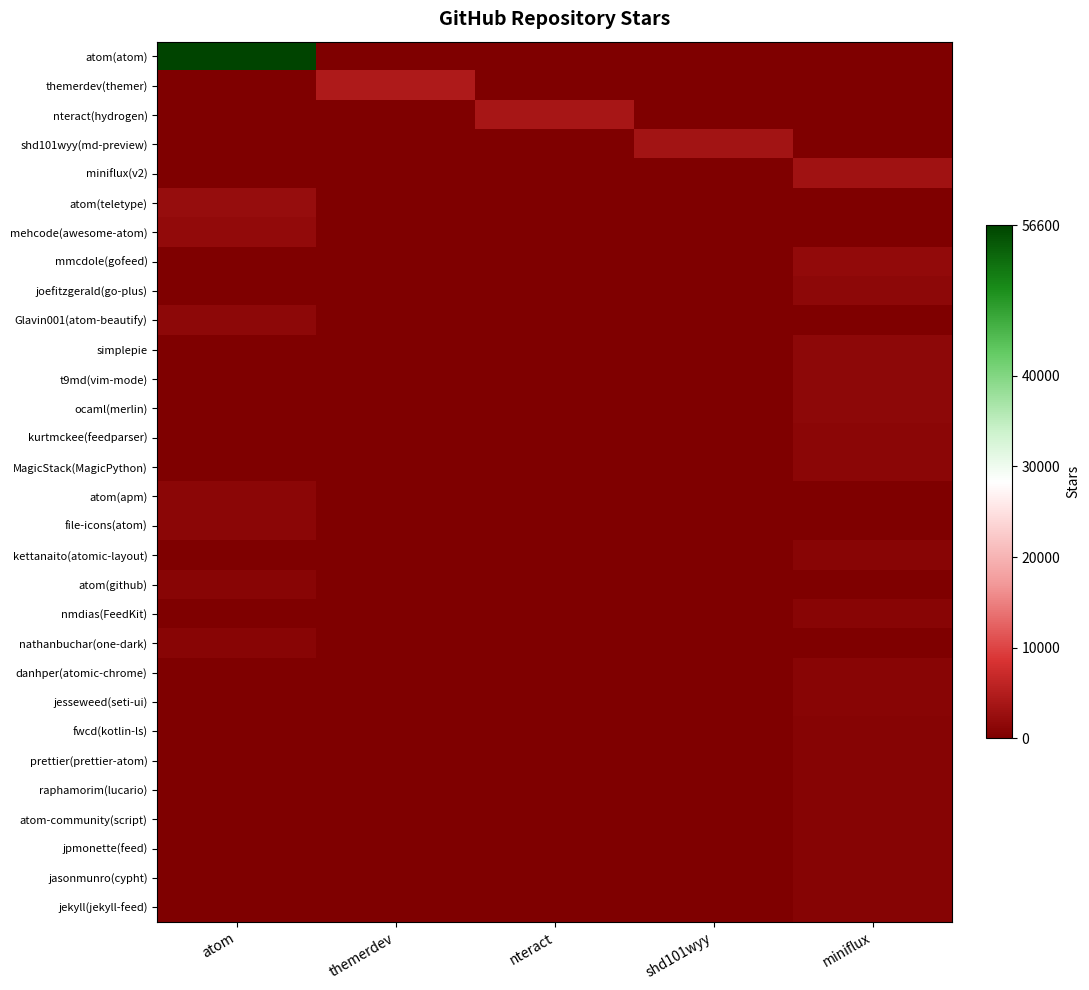

Reading left to right, extract all data points from this chart.

atom(atom): atom=56600	themerdev=0	nteract=0	shd101wyy=0	miniflux=0
themerdev(themer): atom=0	themerdev=4500	nteract=0	shd101wyy=0	miniflux=0
nteract(hydrogen): atom=0	themerdev=0	nteract=3800	shd101wyy=0	miniflux=0
shd101wyy(md-preview): atom=0	themerdev=0	nteract=0	shd101wyy=3500	miniflux=0
miniflux(v2): atom=0	themerdev=0	nteract=0	shd101wyy=0	miniflux=3300
atom(teletype): atom=2300	themerdev=0	nteract=0	shd101wyy=0	miniflux=0
mehcode(awesome-atom): atom=1900	themerdev=0	nteract=0	shd101wyy=0	miniflux=0
mmcdole(gofeed): atom=0	themerdev=0	nteract=0	shd101wyy=0	miniflux=1800
joefitzgerald(go-plus): atom=0	themerdev=0	nteract=0	shd101wyy=0	miniflux=1500
Glavin001(atom-beautify): atom=1500	themerdev=0	nteract=0	shd101wyy=0	miniflux=0
simplepie: atom=0	themerdev=0	nteract=0	shd101wyy=0	miniflux=1400
t9md(vim-mode): atom=0	themerdev=0	nteract=0	shd101wyy=0	miniflux=1400
ocaml(merlin): atom=0	themerdev=0	nteract=0	shd101wyy=0	miniflux=1400
kurtmckee(feedparser): atom=0	themerdev=0	nteract=0	shd101wyy=0	miniflux=1300
MagicStack(MagicPython): atom=0	themerdev=0	nteract=0	shd101wyy=0	miniflux=1300
atom(apm): atom=1200	themerdev=0	nteract=0	shd101wyy=0	miniflux=0
file-icons(atom): atom=1200	themerdev=0	nteract=0	shd101wyy=0	miniflux=0
kettanaito(atomic-layout): atom=0	themerdev=0	nteract=0	shd101wyy=0	miniflux=1000
atom(github): atom=983	themerdev=0	nteract=0	shd101wyy=0	miniflux=0
nmdias(FeedKit): atom=0	themerdev=0	nteract=0	shd101wyy=0	miniflux=951
nathanbuchar(one-dark): atom=939	themerdev=0	nteract=0	shd101wyy=0	miniflux=0
danhper(atomic-chrome): atom=0	themerdev=0	nteract=0	shd101wyy=0	miniflux=928
jesseweed(seti-ui): atom=0	themerdev=0	nteract=0	shd101wyy=0	miniflux=887
fwcd(kotlin-ls): atom=0	themerdev=0	nteract=0	shd101wyy=0	miniflux=840
prettier(prettier-atom): atom=0	themerdev=0	nteract=0	shd101wyy=0	miniflux=768
raphamorim(lucario): atom=0	themerdev=0	nteract=0	shd101wyy=0	miniflux=738
atom-community(script): atom=0	themerdev=0	nteract=0	shd101wyy=0	miniflux=727
jpmonette(feed): atom=0	themerdev=0	nteract=0	shd101wyy=0	miniflux=693
jasonmunro(cypht): atom=0	themerdev=0	nteract=0	shd101wyy=0	miniflux=687
jekyll(jekyll-feed): atom=0	themerdev=0	nteract=0	shd101wyy=0	miniflux=683